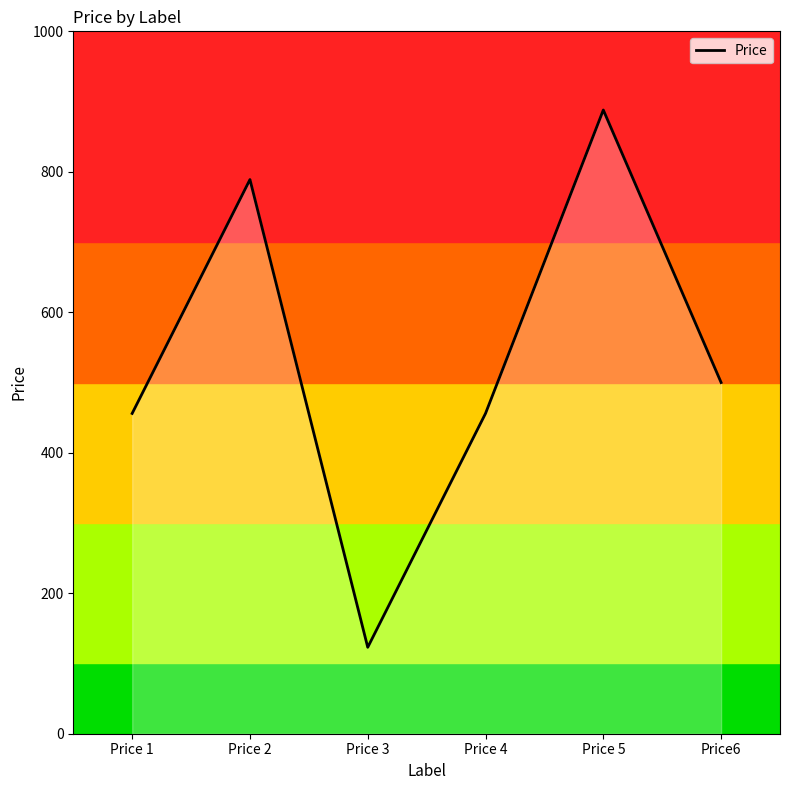

What position from the left is Price 5?

5